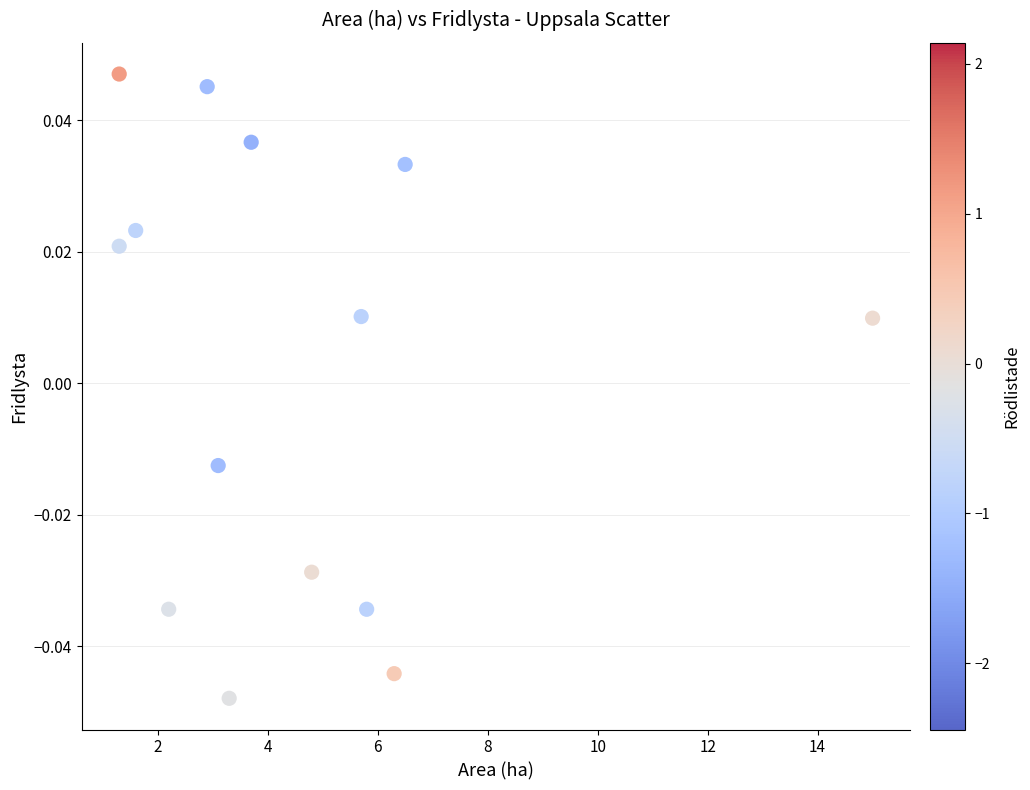

What is the range of X values (max minus min)?

13.7